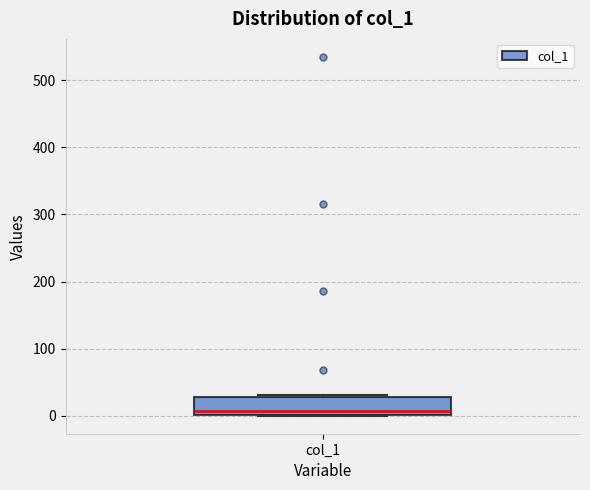

Where does the median line of the box for col_1 sit on the y-axis? The values are not printed on the chart, so give them approximately, as read against the axis.

10